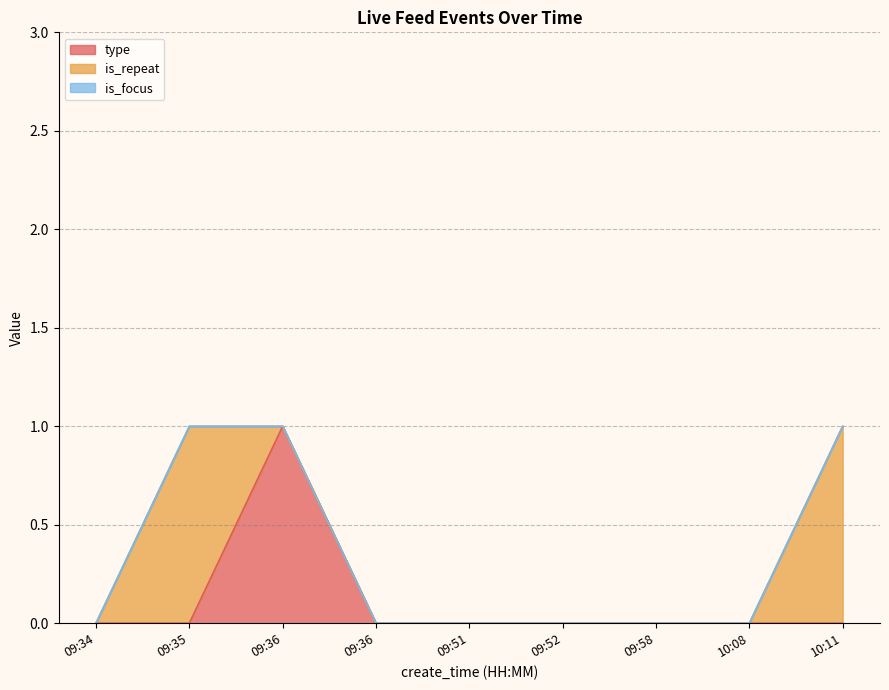

True or false: is_focus and is_repeat cross at least once.

False